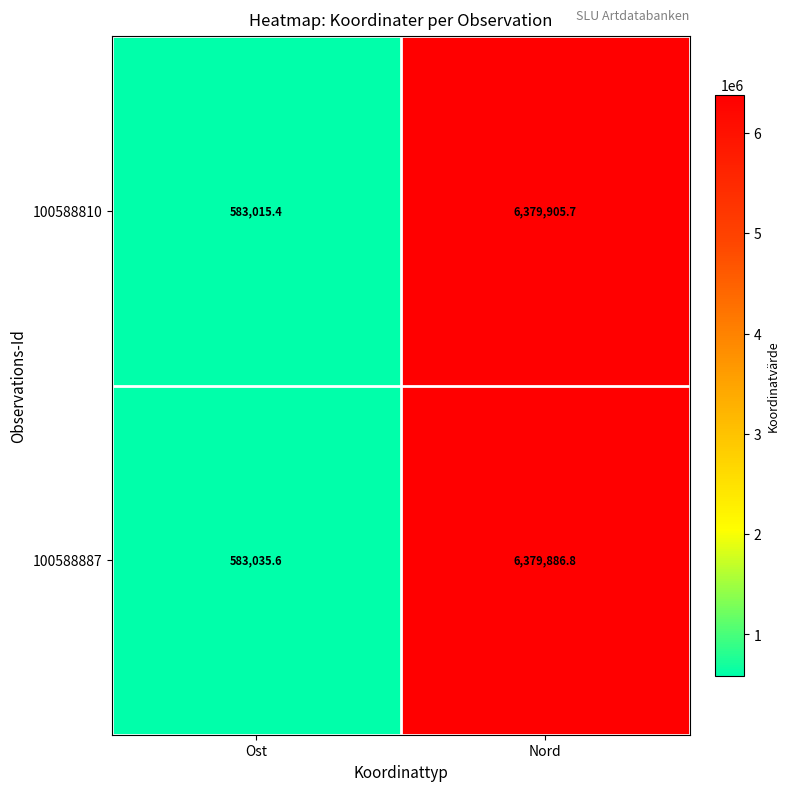

Which series has the widest spread of values?

100588810